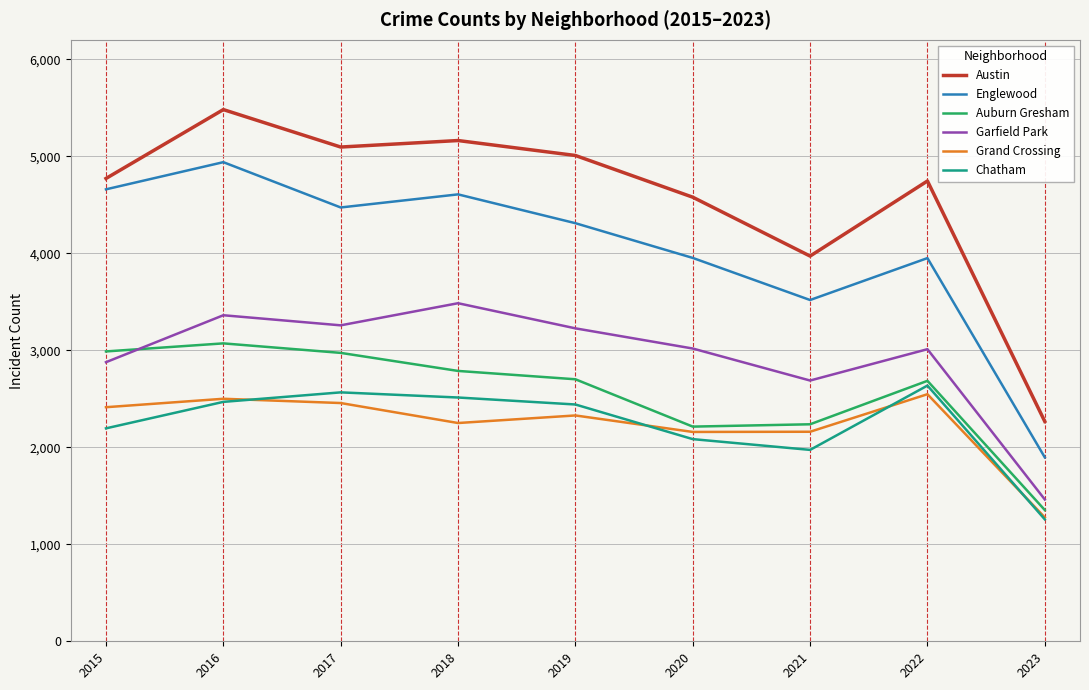

Is the value of Chatham at 2021 greater than the value of Austin at 2023?

No